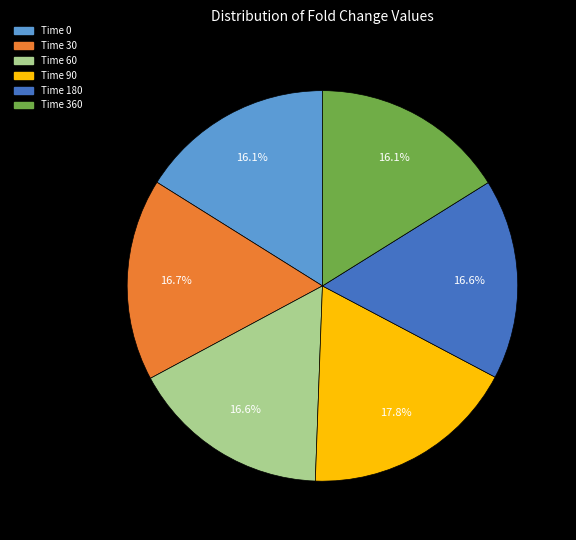

What is the largest slice in the pie chart?

90